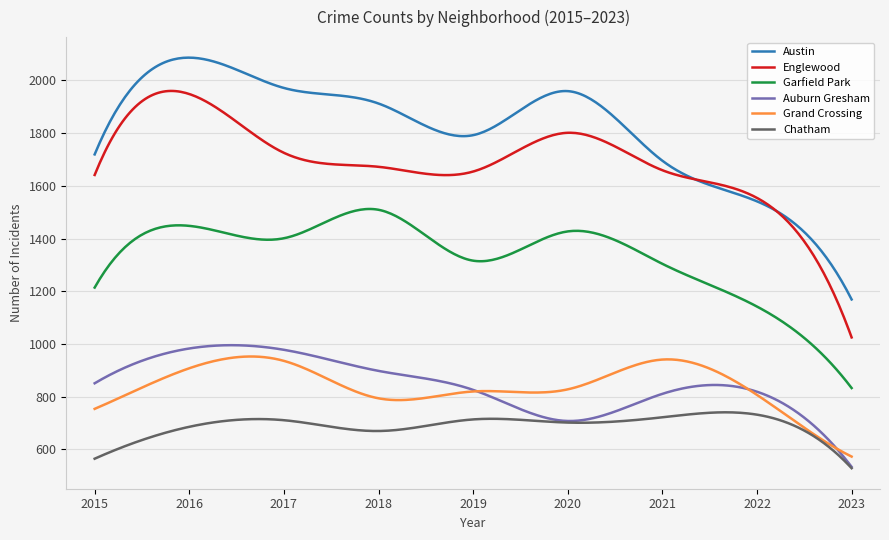

What is the average value of the Grand Crossing series?

840.0